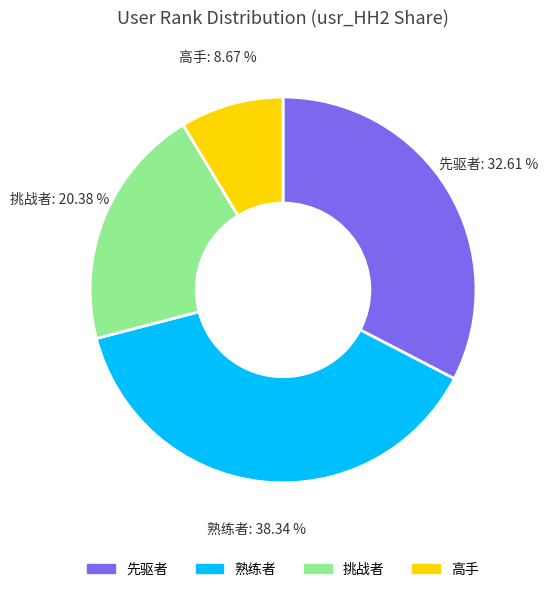

Is 熟练者 the majority of the pie?

No